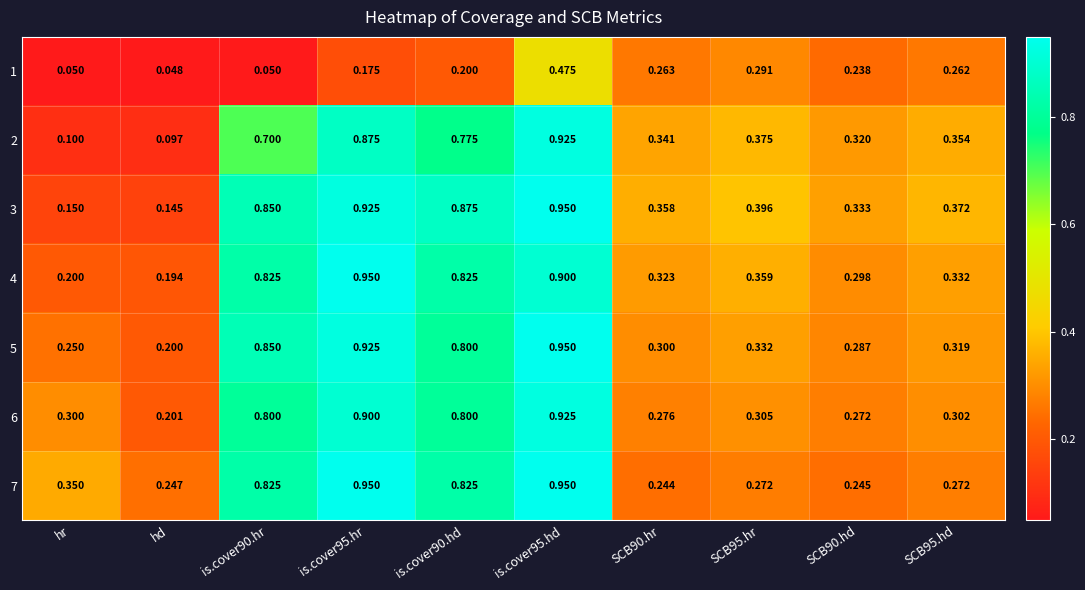

At which label is 2 closest to 0?

hd